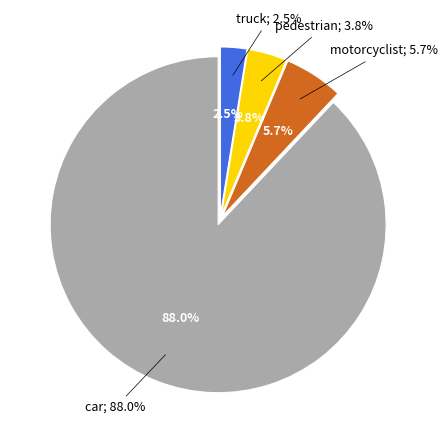

What is the majority slice?

car